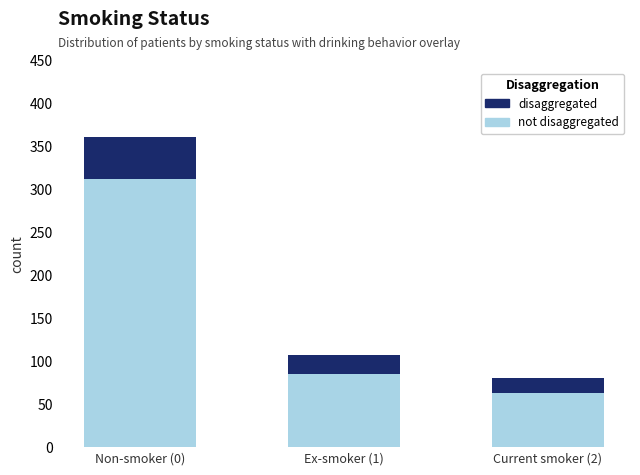

At which category is the sum across all series the highest?

Non-smoker (0)